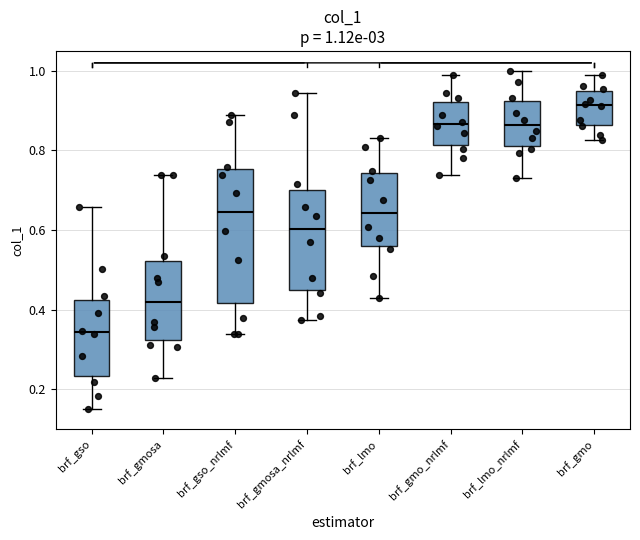

Which box's median line is the highest?

brf_gmo